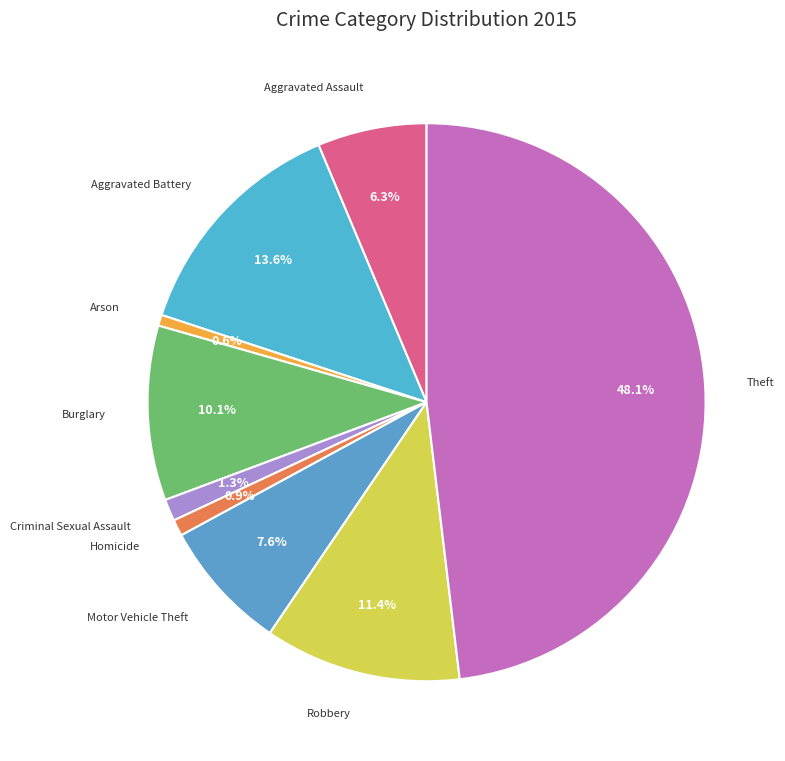

Which has a higher value, Aggravated Assault or Criminal Sexual Assault?

Aggravated Assault